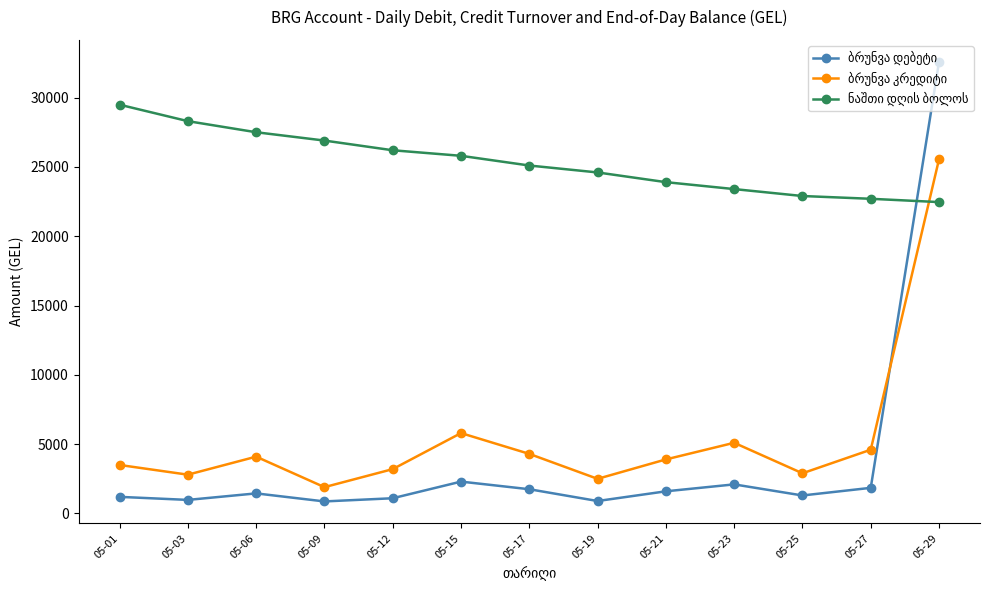

What is the total value across all series at 05-21?

29400.0